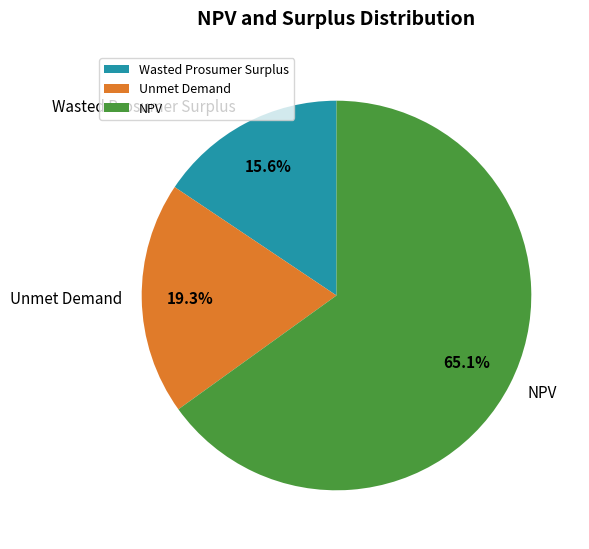

Combined, do Wasted Prosumer Surplus and NPV account for over 50%?

Yes